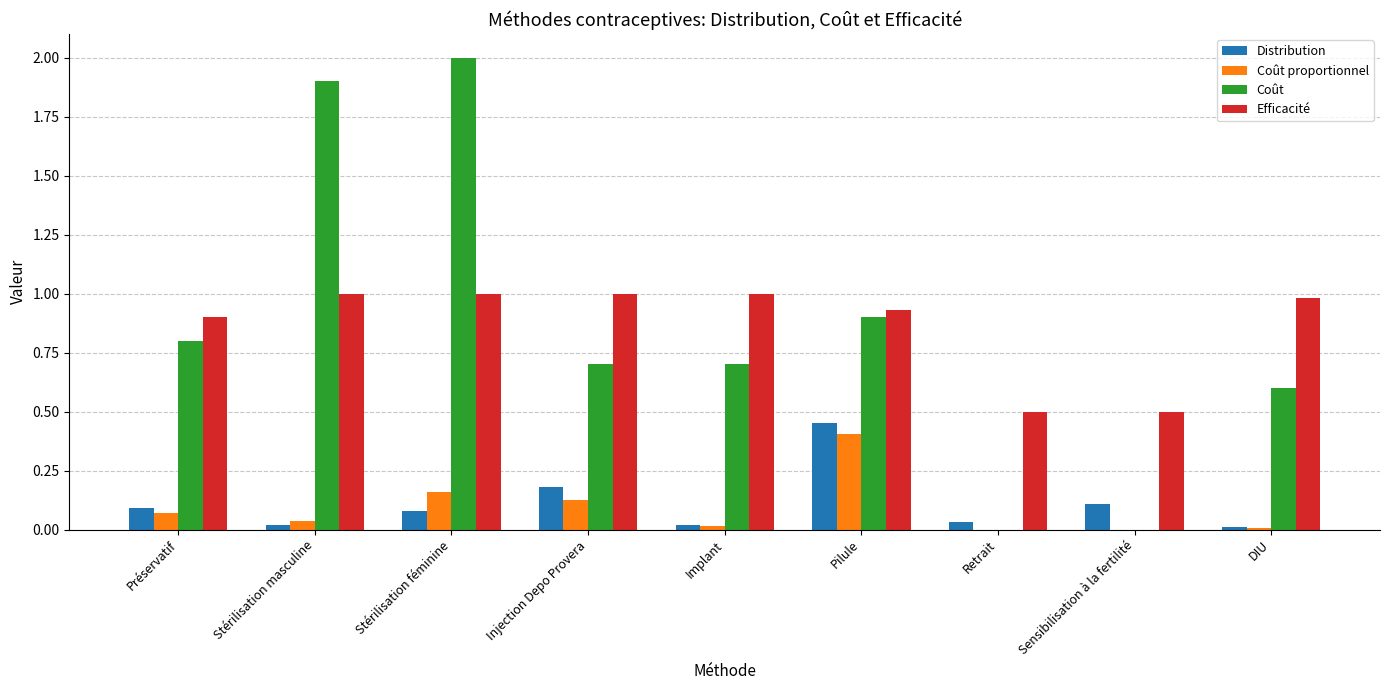

What is the total value across all series at Implant?

1.7